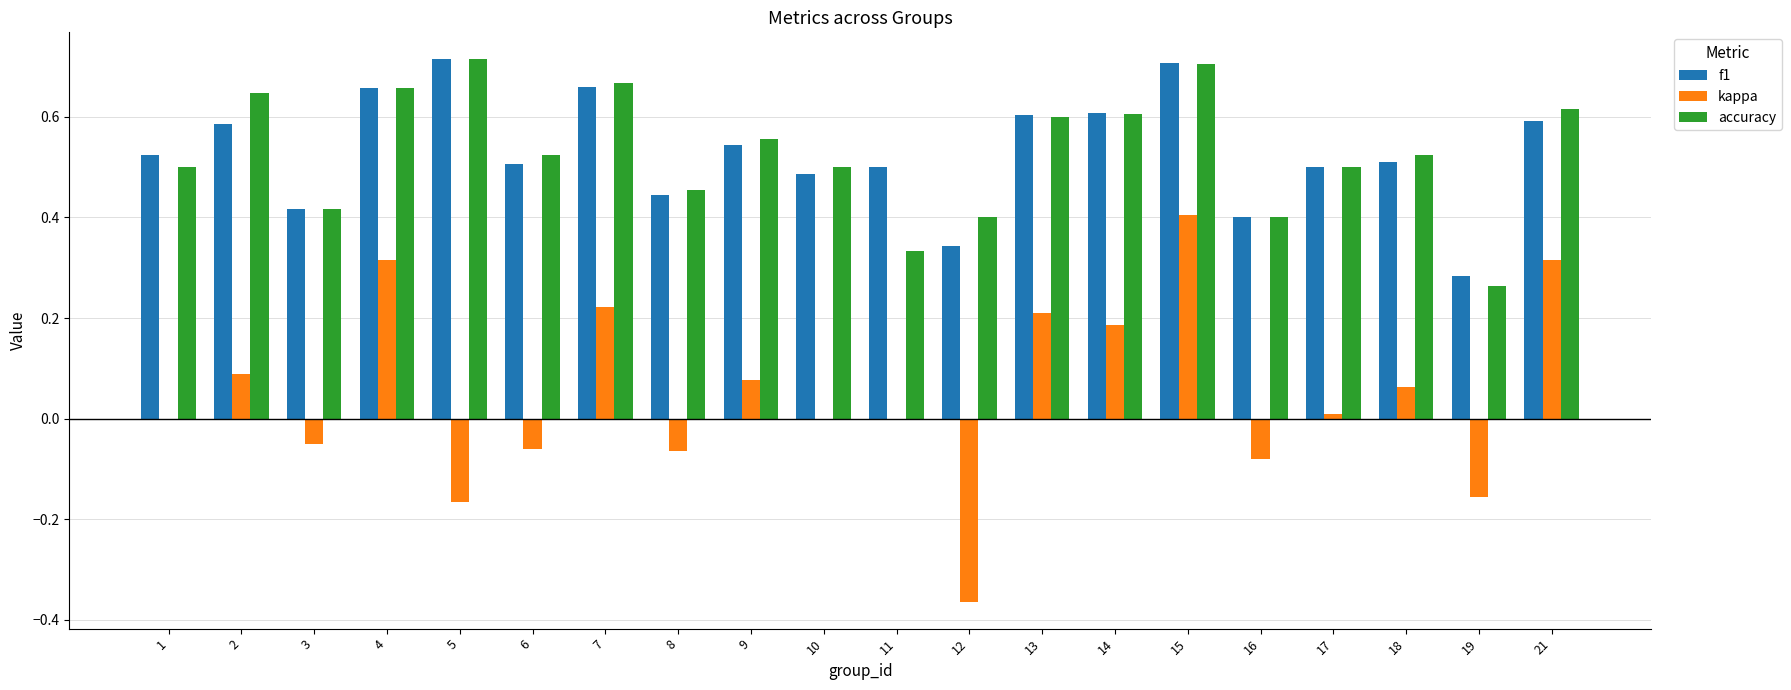

What is the sum of the kappa values at 12 and 9?

-0.3